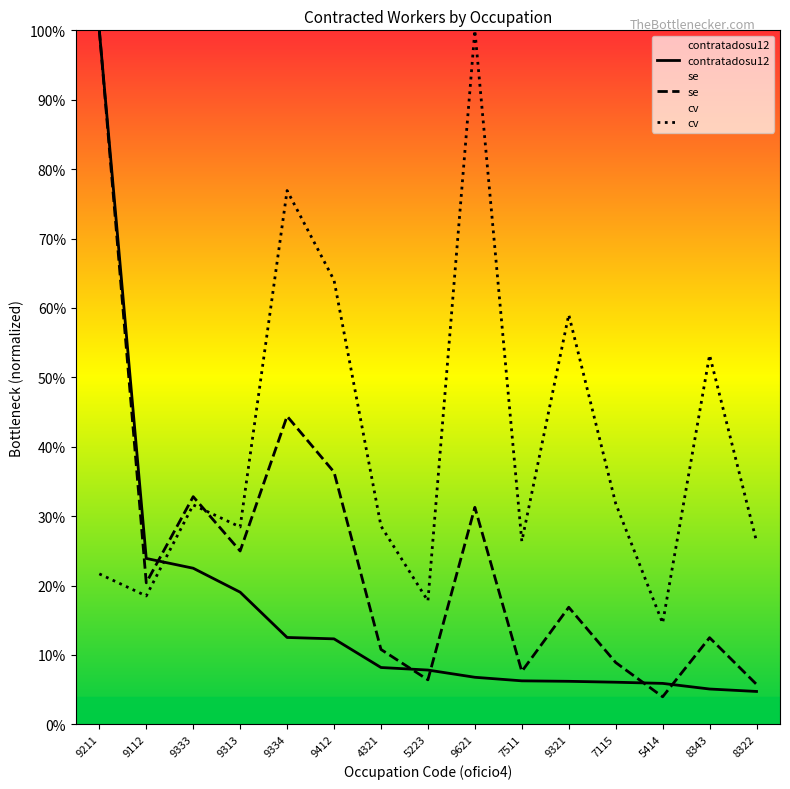

What is the difference between the maximum and minimum values in the cv series?

0.9